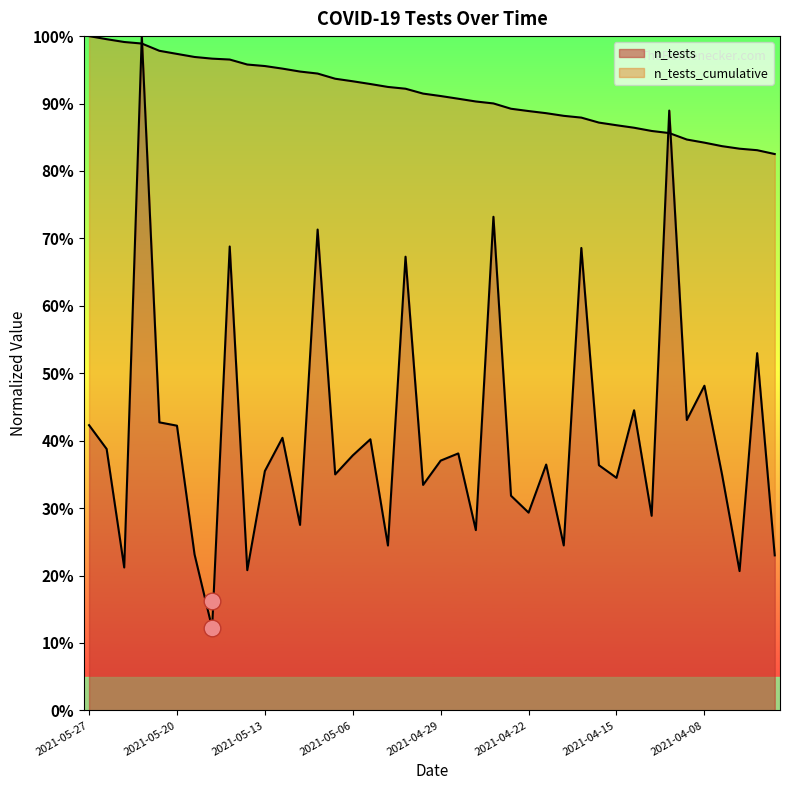

Rank the series by their maximum value, from highest to lowest.

n_tests, n_tests_cumulative